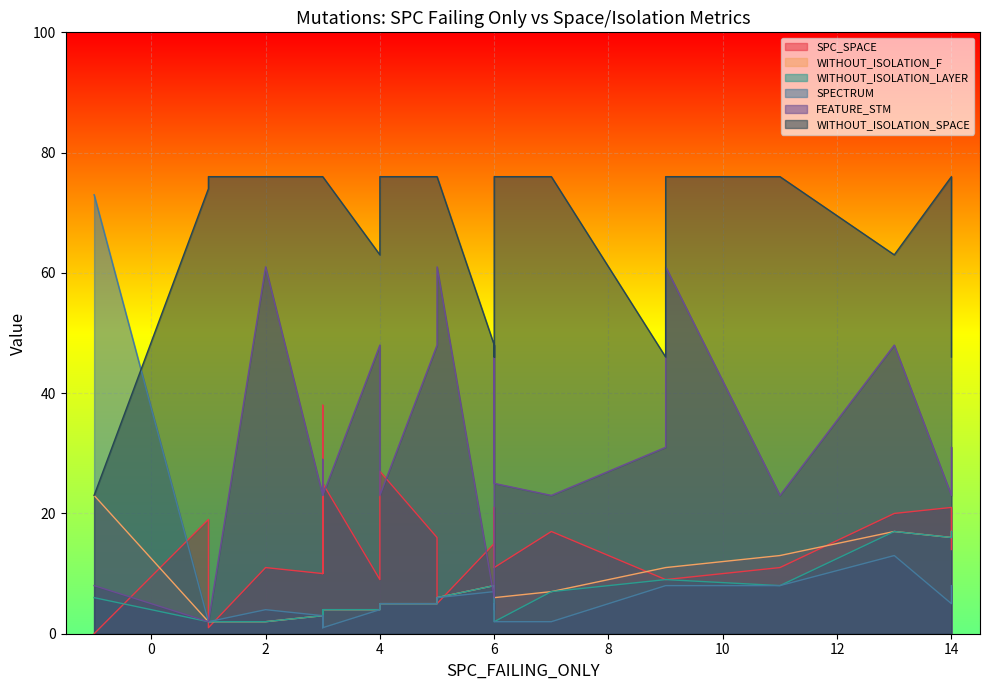

What is the minimum value for WITHOUT_ISOLATION_SPACE?

23